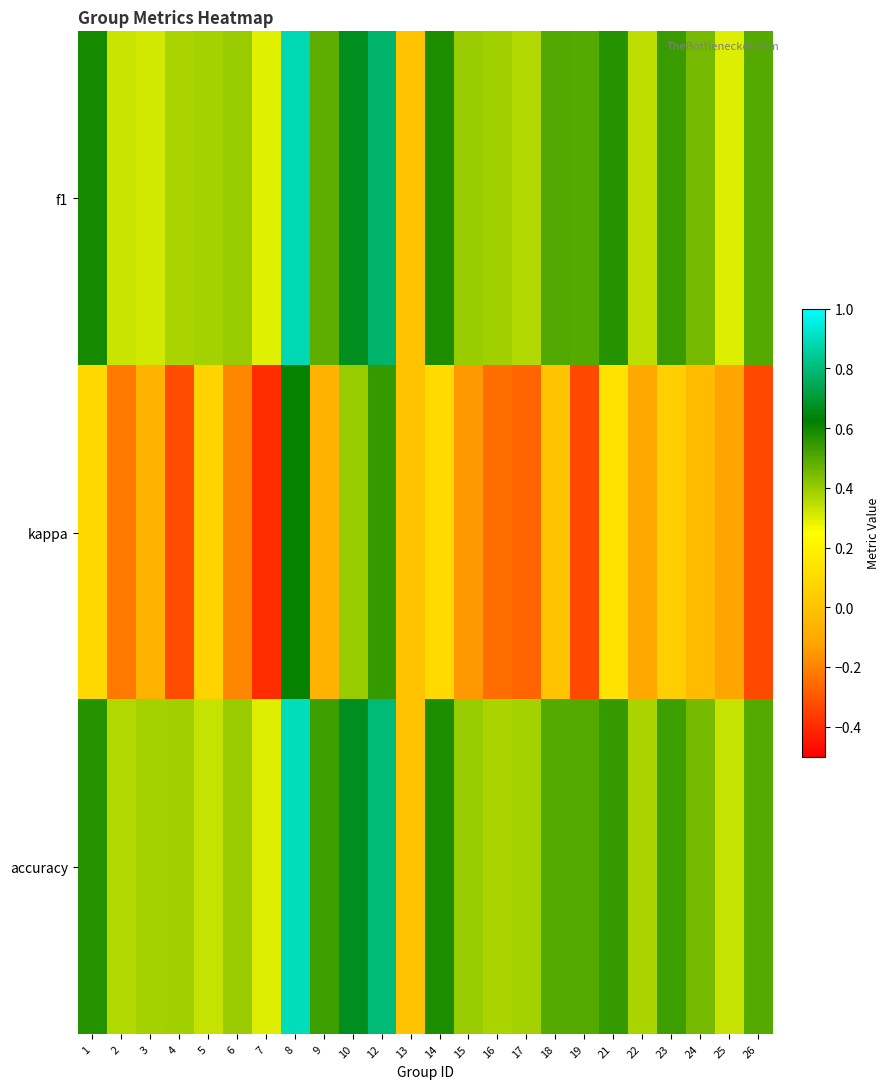

At which category is the sum across all series the highest?

8